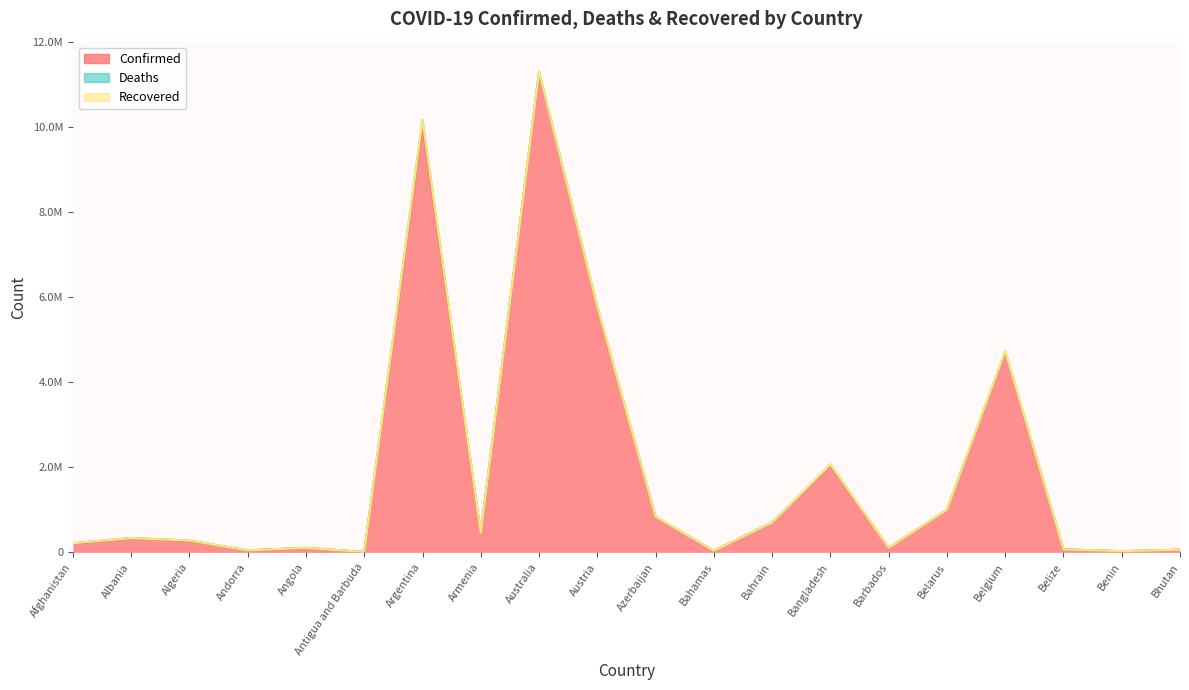

Reading right to left, extract all data points from this chart.

Confirmed: 62577	27989	70555	4688927	994037	105905	2037408	699761	37491	827614	5751836	11274262	446008	10024095	9106	105095	47820	271316	334084	208084
Deaths: 21	163	688	33525	7118	569	29441	1540	833	10067	21609	18092	8717	130338	146	1930	165	6881	3596	7864
Recovered: 0	0	0	0	0	0	0	0	0	0	0	0	0	0	0	0	0	0	0	0